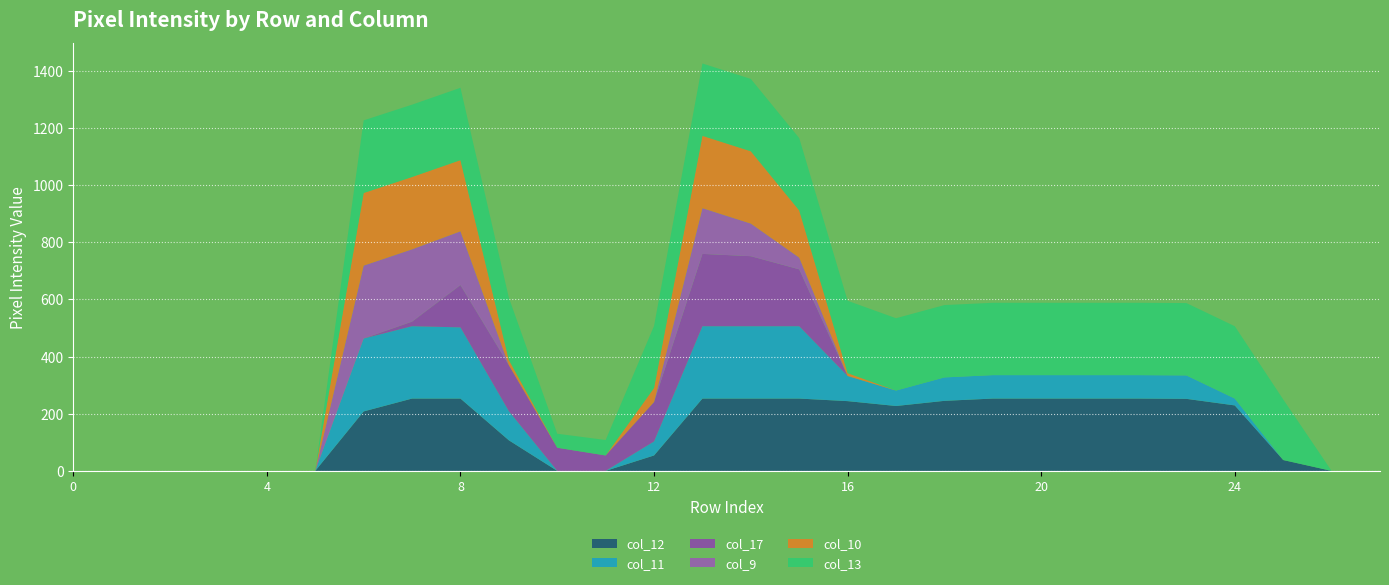

Reading left to right, what are all the values shown in this chart?

col_12: 0=0	1=0	2=0	3=0	4=0	5=0	6=208	7=253	8=253	9=107	10=0	11=0	12=54	13=253	14=253	15=253	16=244	17=227	18=245	19=253	20=253	21=253	22=253	23=252	24=229	25=38	26=0	27=0
col_11: 0=0	1=0	2=0	3=0	4=0	5=0	6=255	7=253	8=249	9=102	10=0	11=0	12=49	13=253	14=253	15=253	16=88	17=54	18=82	19=82	20=82	21=82	22=82	23=82	24=24	25=0	26=0	27=0
col_17: 0=0	1=0	2=0	3=0	4=0	5=0	6=0	7=16	8=148	9=161	10=81	11=54	12=138	13=253	14=245	15=199	16=0	17=0	18=0	19=0	20=0	21=0	22=0	23=0	24=0	25=0	26=0	27=0
col_9: 0=0	1=0	2=0	3=0	4=0	5=0	6=255	7=253	8=188	9=0	10=0	11=0	12=0	13=160	14=114	15=41	16=0	17=0	18=0	19=0	20=0	21=0	22=0	23=0	24=0	25=0	26=0	27=0
col_10: 0=0	1=0	2=0	3=0	4=0	5=0	6=254	7=253	8=249	9=18	10=0	11=0	12=49	13=253	14=253	15=165	16=10	17=0	18=0	19=0	20=0	21=0	22=0	23=0	24=0	25=0	26=0	27=0
col_13: 0=0	1=0	2=0	3=0	4=0	5=0	6=254	7=253	8=253	9=218	10=49	11=54	12=217	13=253	14=253	15=253	16=253	17=253	18=253	19=253	20=253	21=253	22=253	23=253	24=253	25=212	26=0	27=0